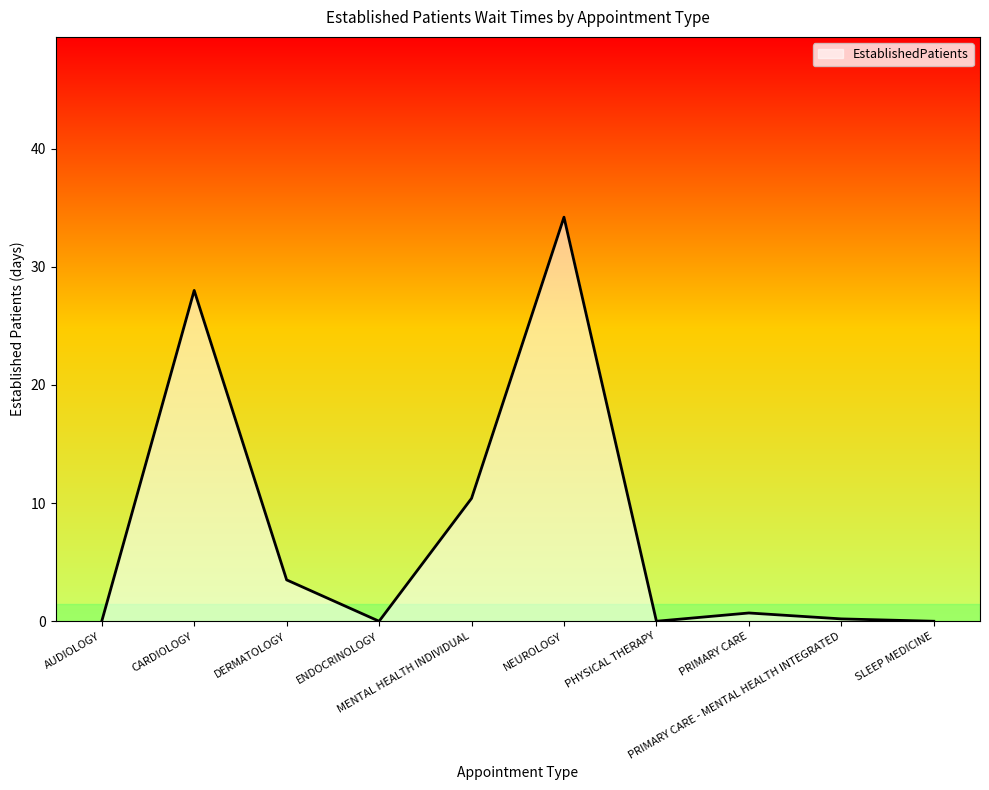

Between ENDOCRINOLOGY and MENTAL HEALTH INDIVIDUAL, which is larger?

MENTAL HEALTH INDIVIDUAL